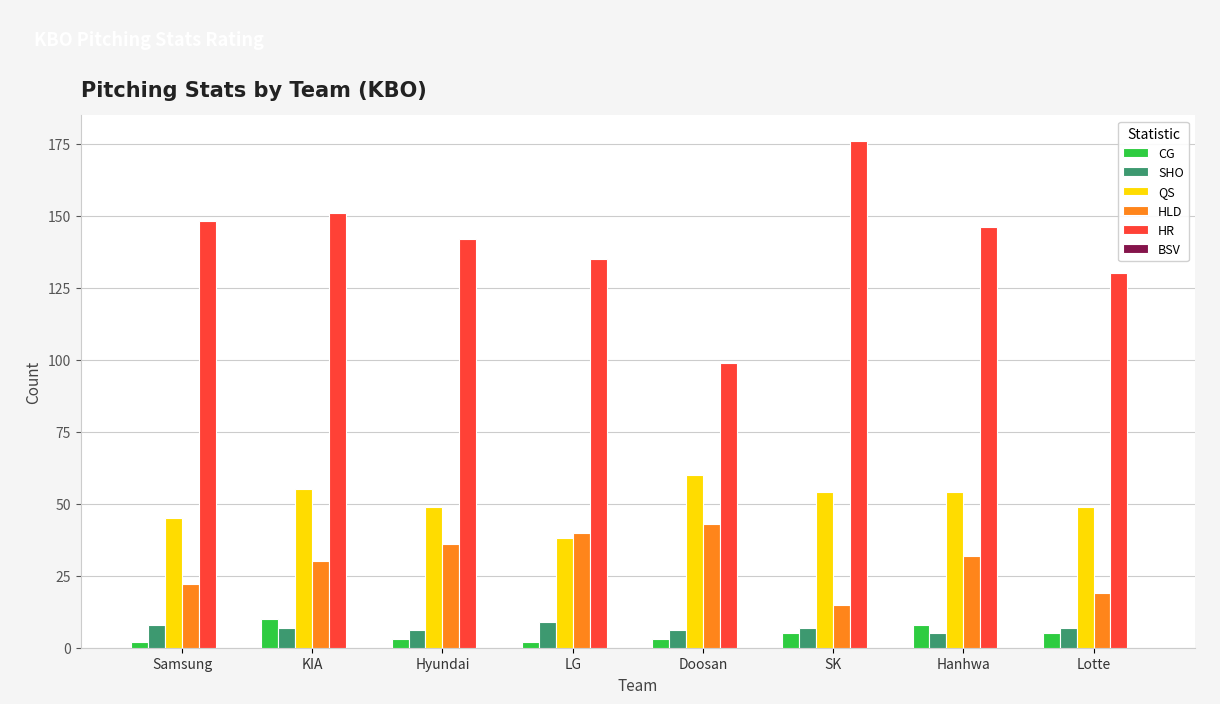

What is the maximum value shown in the chart?

176